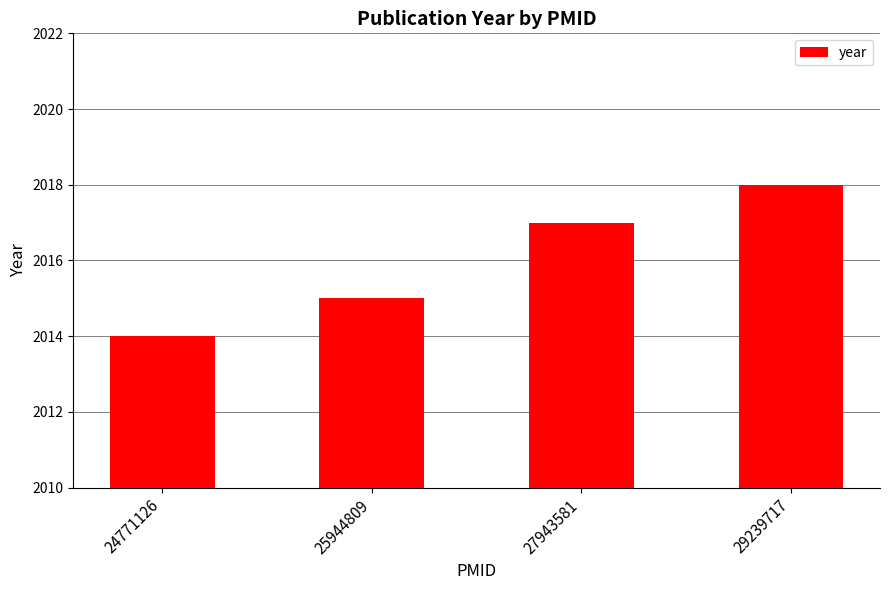

Is it true that the value at 25944809 is 3044?

False